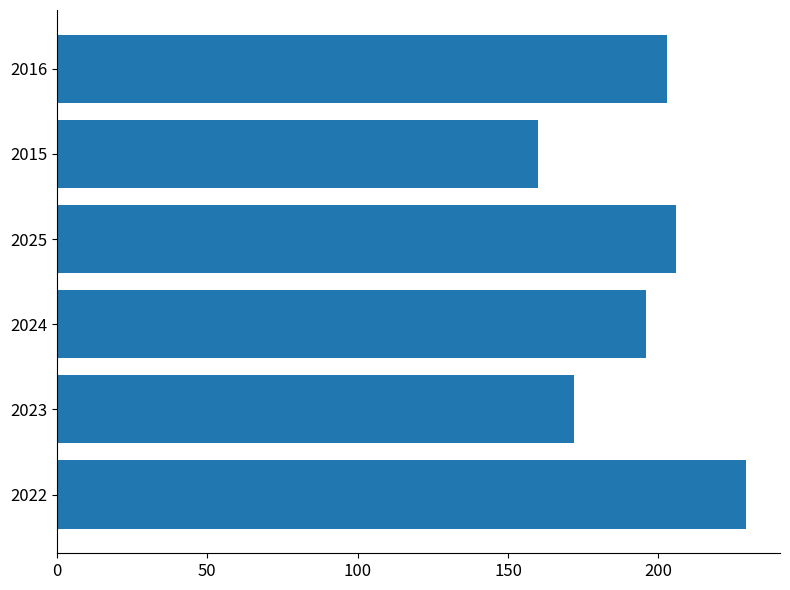

Which has a higher value, 2015 or 2022?

2022